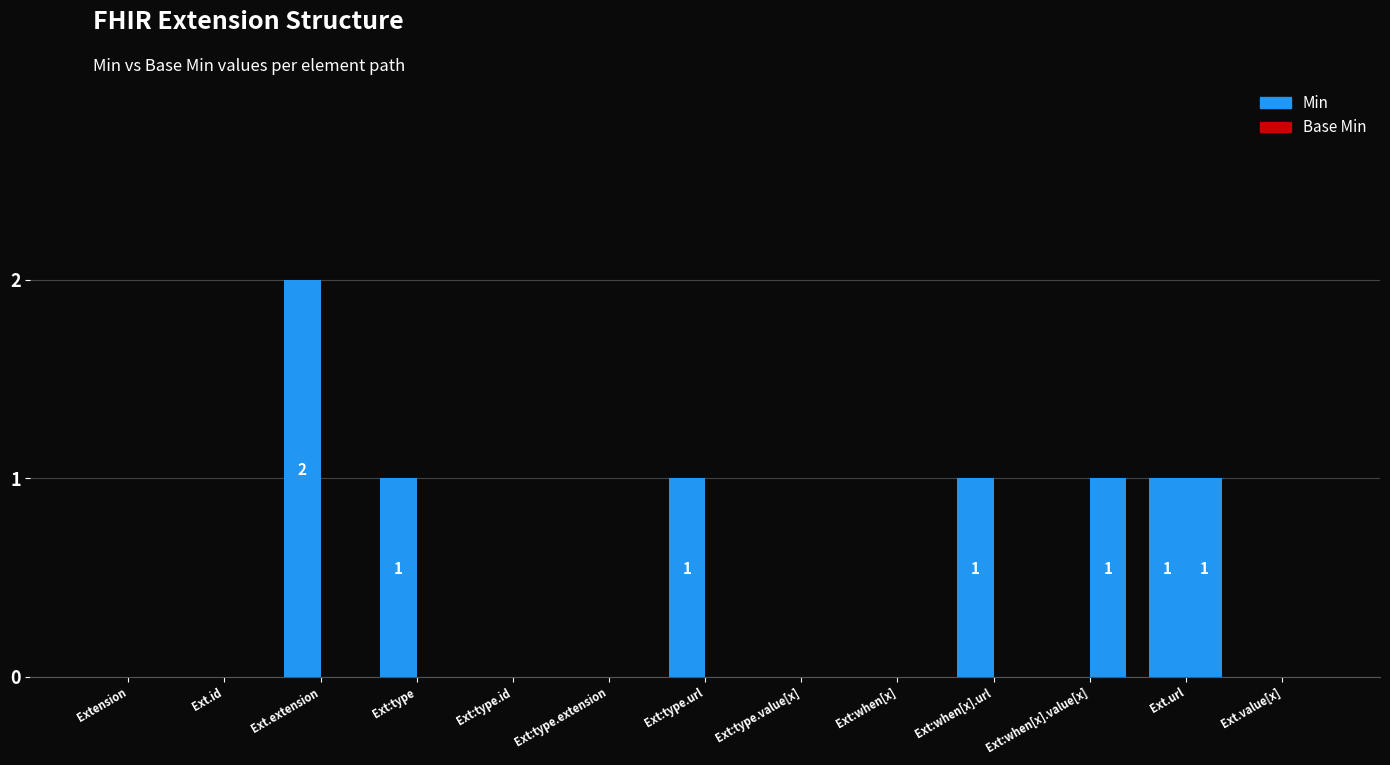

Reading left to right, transcribe all the data shown in this chart.

Min: Extension=0	Ext.id=0	Ext.extension=2	Ext:type=1	Ext:type.id=0	Ext:type.extension=0	Ext:type.url=1	Ext:type.value[x]=0	Ext:when[x]=0	Ext:when[x].url=1	Ext:when[x].value[x]=0	Ext.url=1	Ext.value[x]=0
Base Min: Extension=0	Ext.id=0	Ext.extension=0	Ext:type=0	Ext:type.id=0	Ext:type.extension=0	Ext:type.url=0	Ext:type.value[x]=0	Ext:when[x]=0	Ext:when[x].url=0	Ext:when[x].value[x]=1	Ext.url=1	Ext.value[x]=0